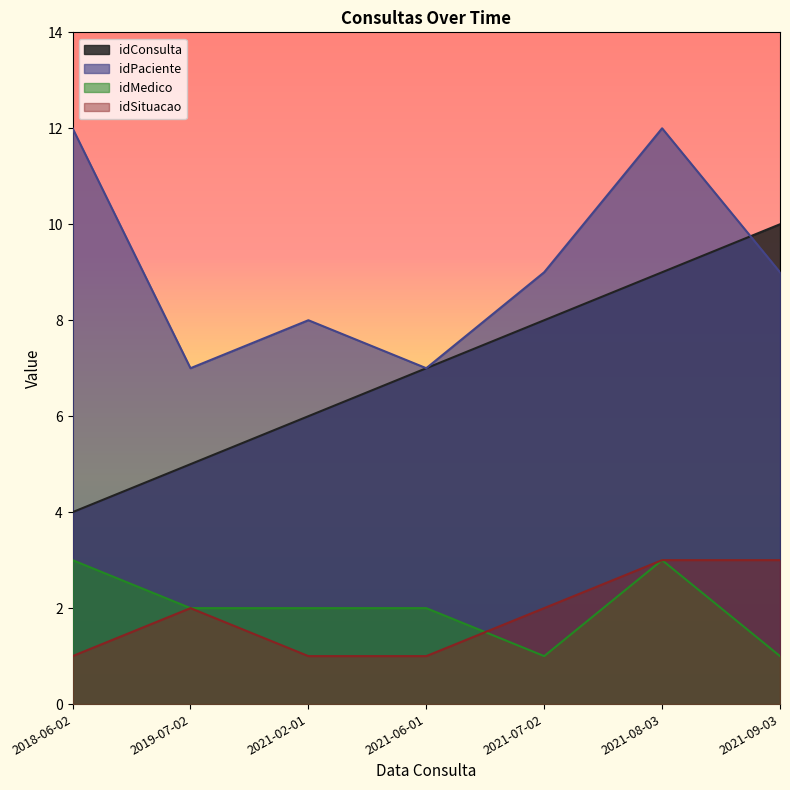

True or false: idSituacao and idPaciente intersect in this chart.

False